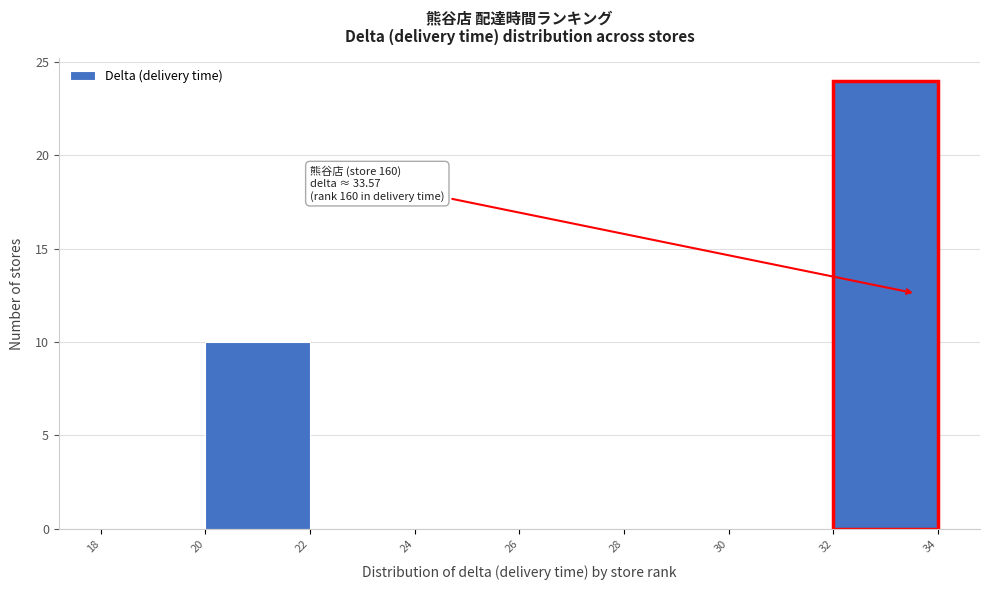

Which range on the x-axis has the tallest bar?

32 to 34